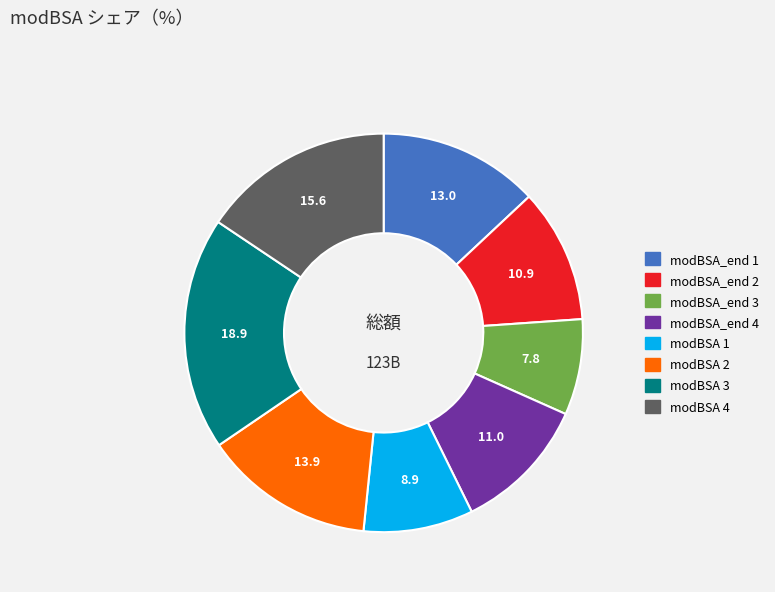

Does any single category account for the majority?

No